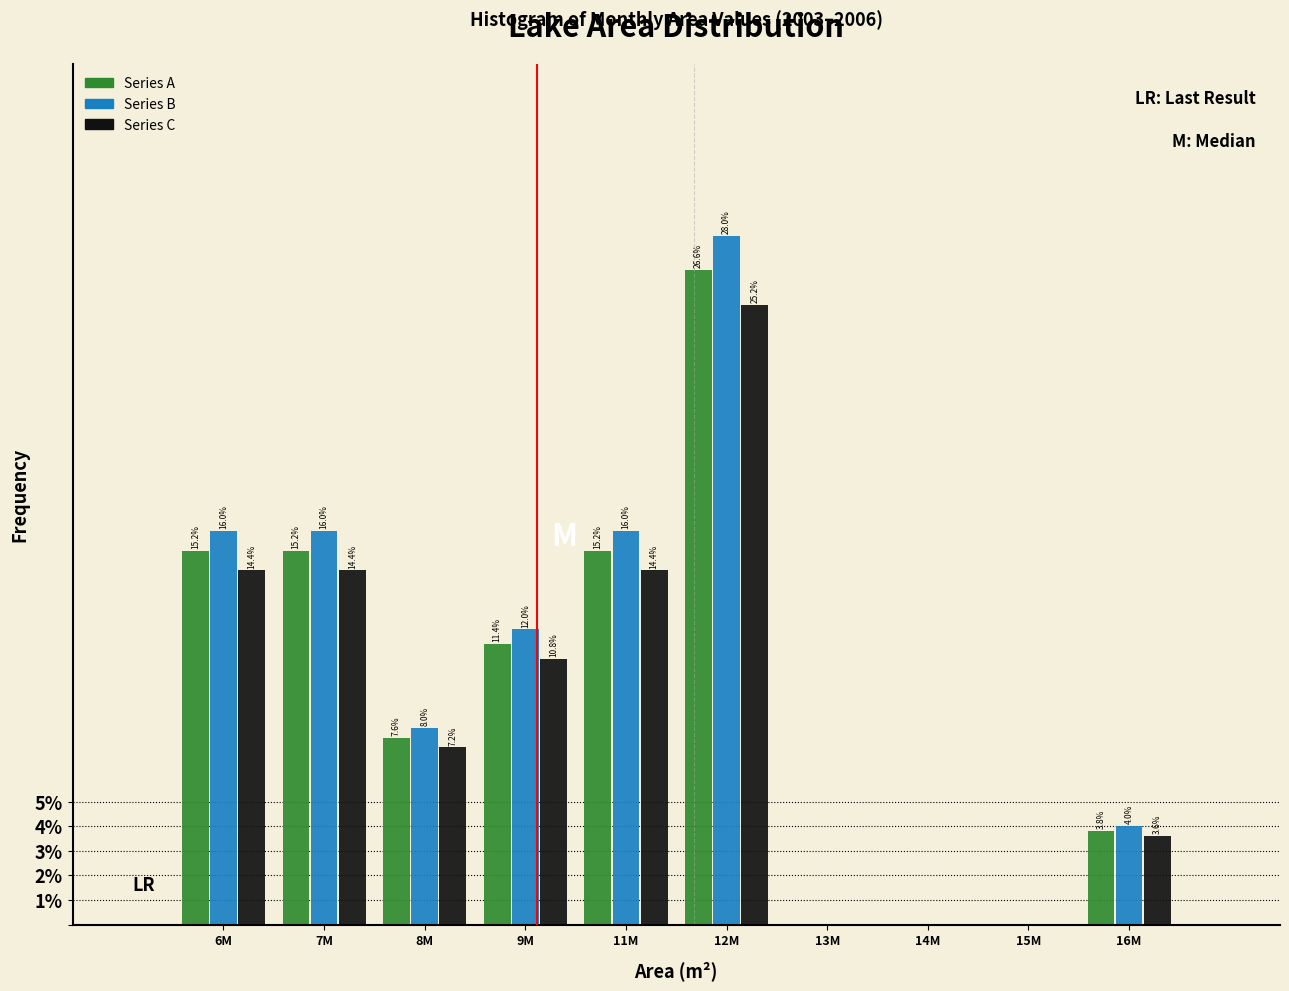

Reading left to right, what are all the values shown in this chart?

Series A: 6M=15.2	7M=15.2	8M=7.6	9M=11.4	11M=15.2	12M=26.6	13M=0.0	14M=0.0	15M=0.0	16M=3.8
Series B: 6M=16.0	7M=16.0	8M=8.0	9M=12.0	11M=16.0	12M=28.0	13M=0.0	14M=0.0	15M=0.0	16M=4.0
Series C: 6M=14.4	7M=14.4	8M=7.2	9M=10.8	11M=14.4	12M=25.2	13M=0.0	14M=0.0	15M=0.0	16M=3.6